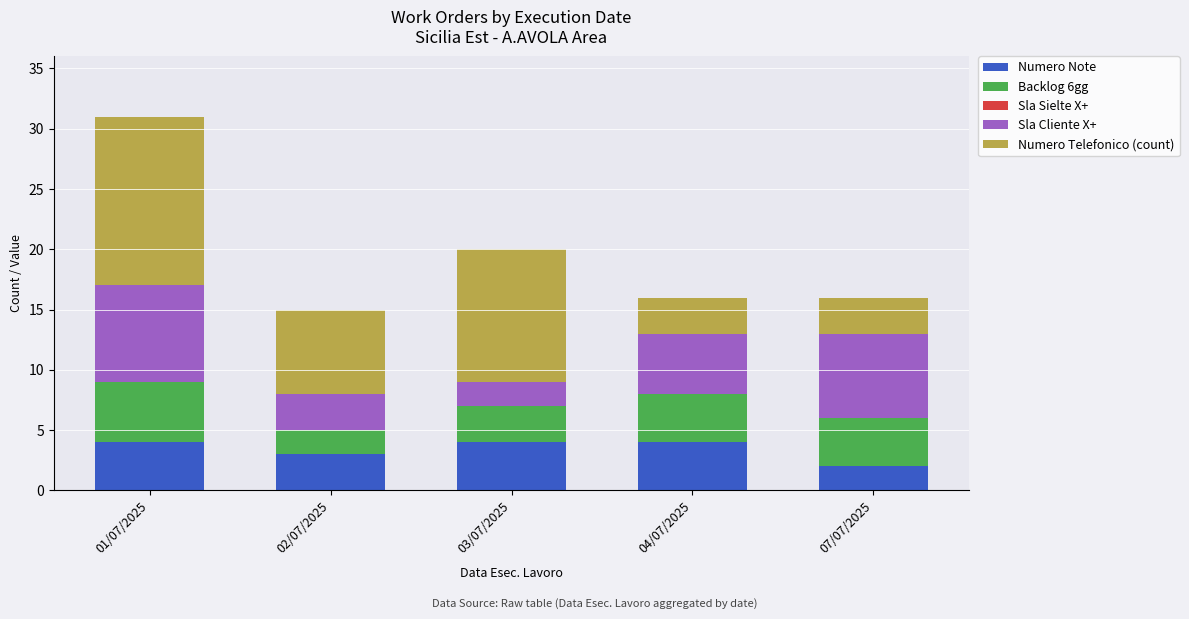

Read the Numero Note value at 01/07/2025.

4